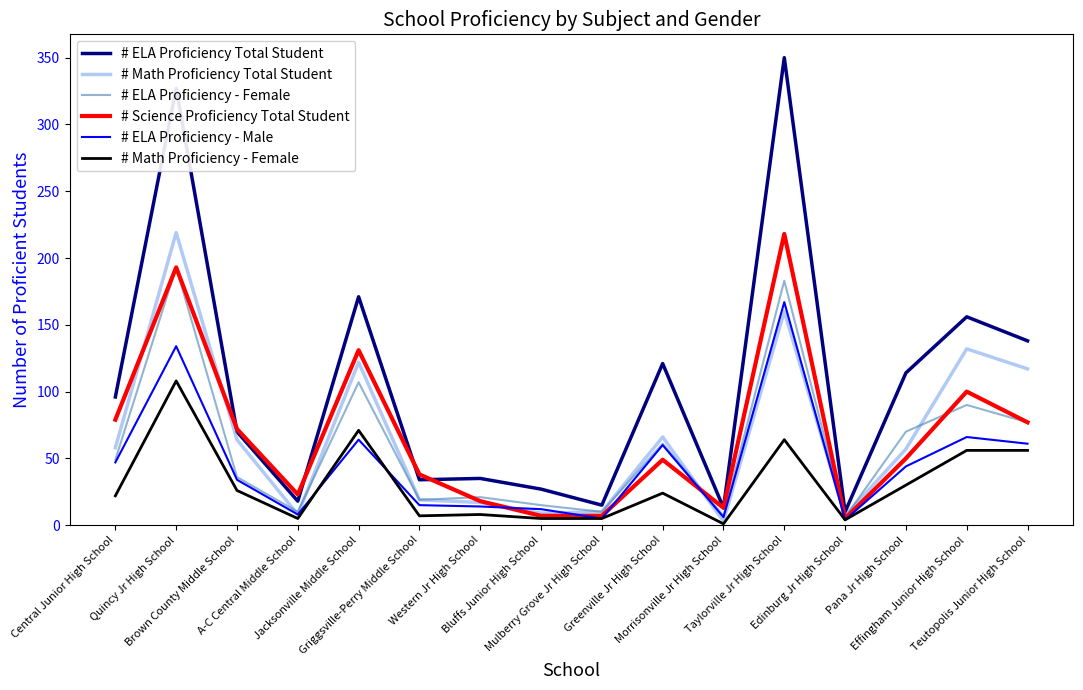

Which series has the widest spread of values?

# ELA Proficiency Total Student